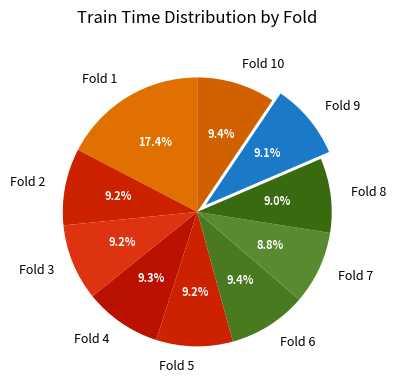

Combined, what portion of the pie is Fold 3 and Fold 7?

18.0%